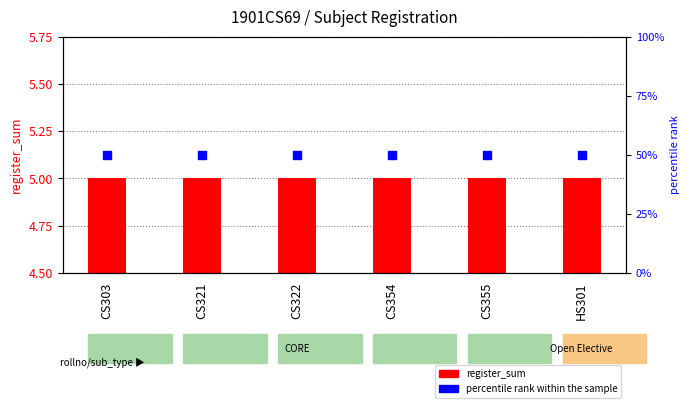

Which series reaches the minimum Y coordinate?

register_sum